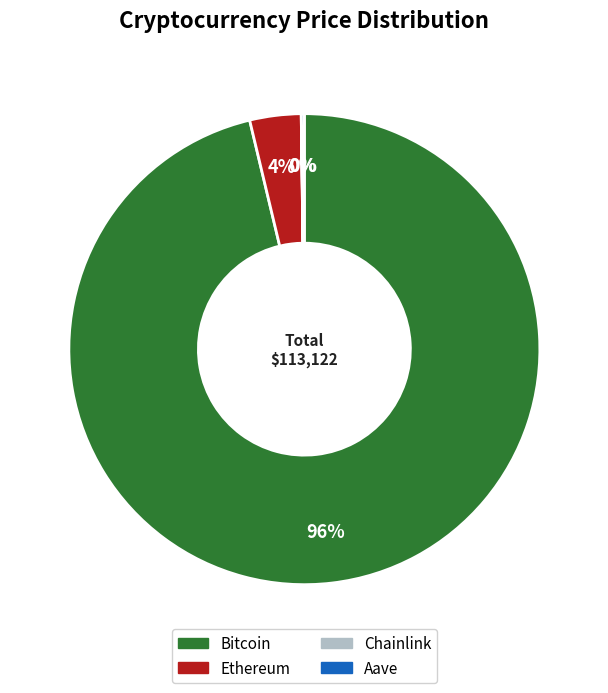

Does any single category account for the majority?

Yes